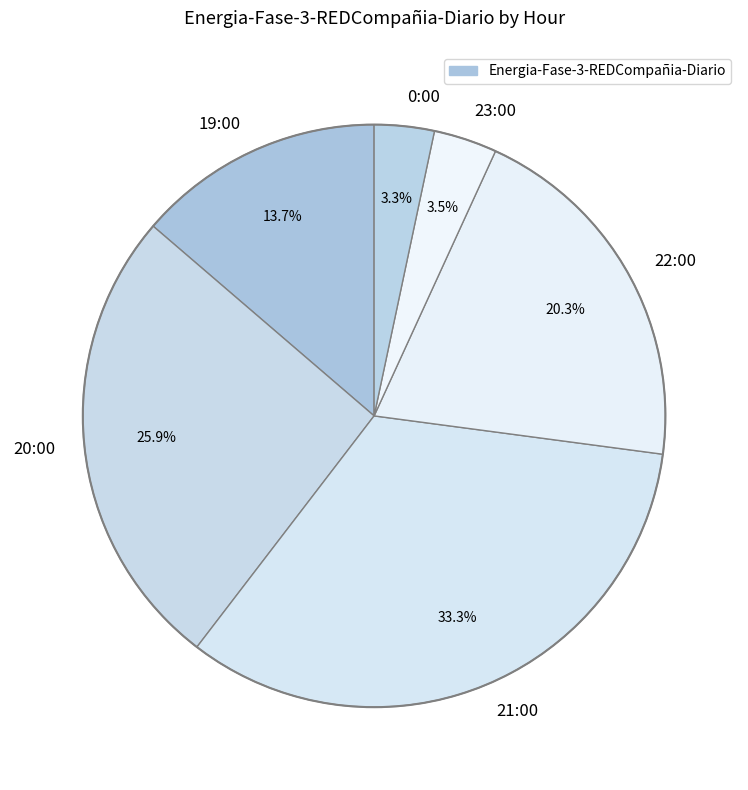

How many slices are in this pie chart?

6